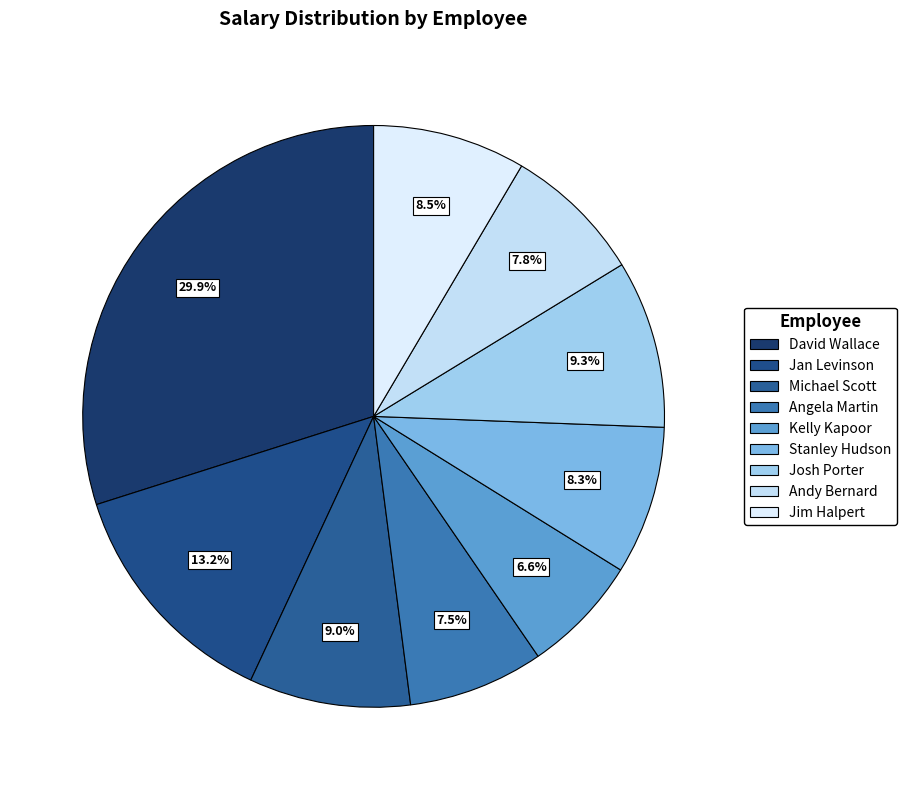

What percentage is the Michael Scott slice, to the nearest percent?

9%